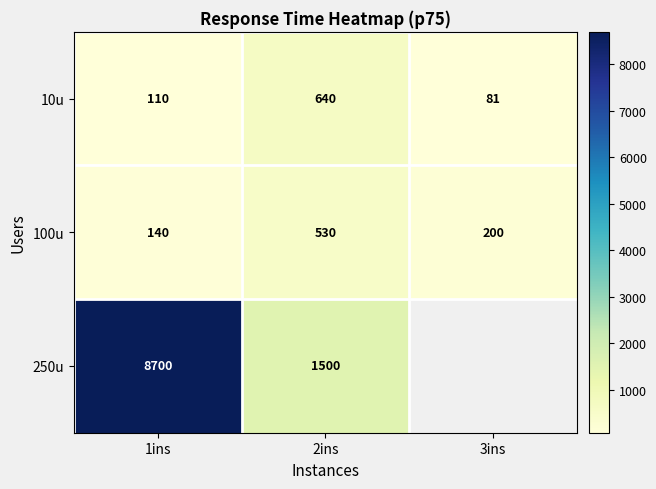

Which category has the highest value in the 10u series?

2ins